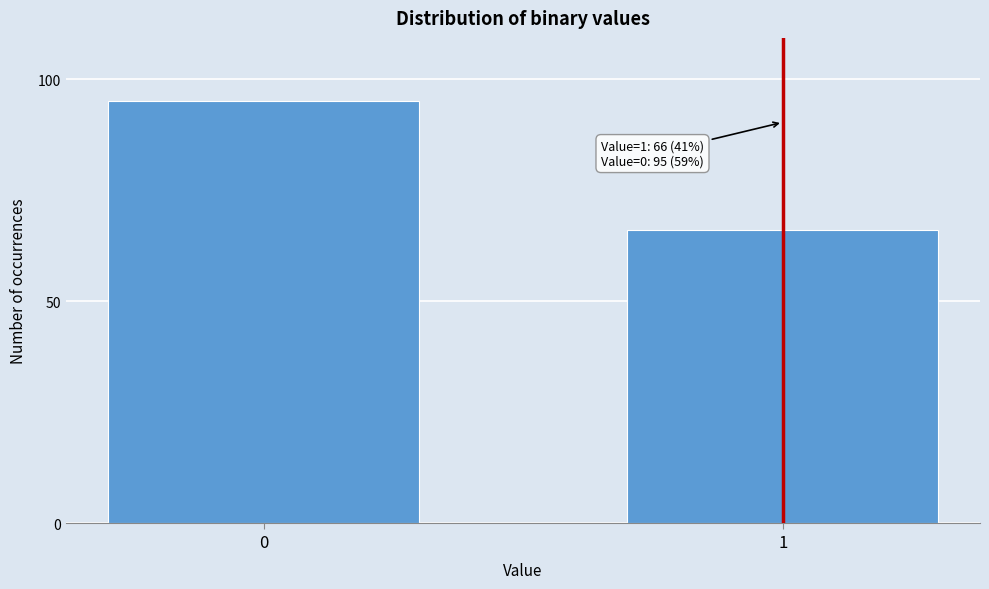

Reading right to left, extract all data points from this chart.

66	95